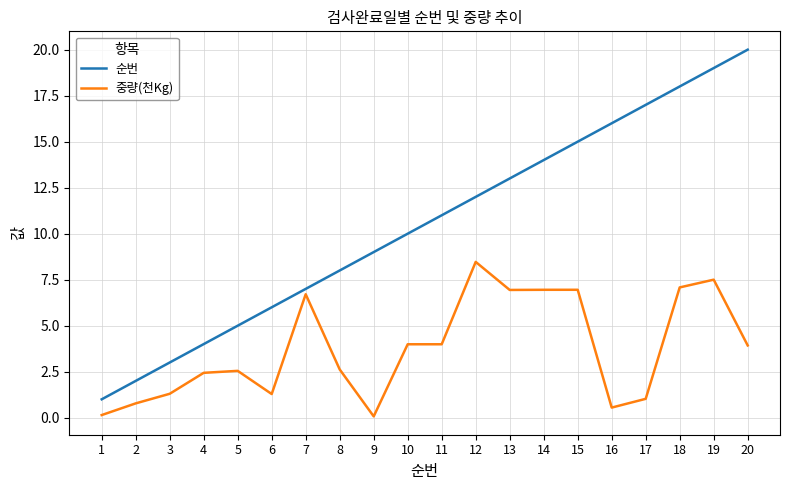

What is the difference between the maximum and minimum values in the 순번 series?

19.0